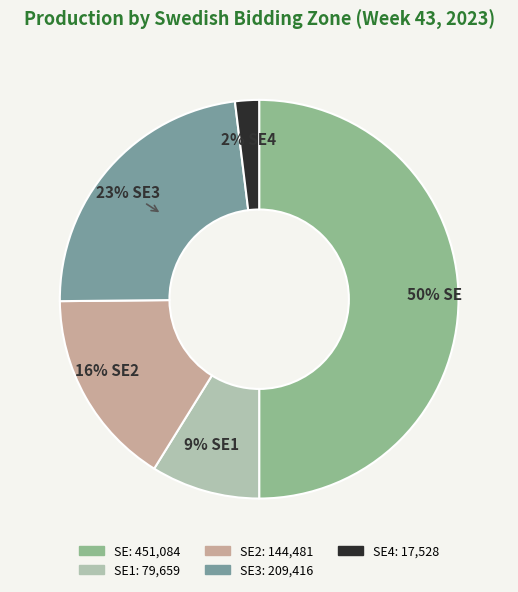

Rank the categories by value from lowest to highest.

SE4, SE1, SE2, SE3, SE